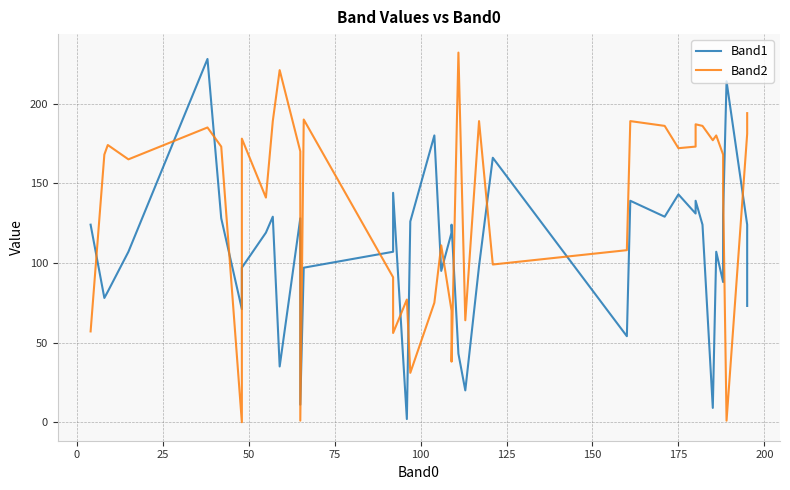

What is the value of the Band1 point at the 31st from the left?

131